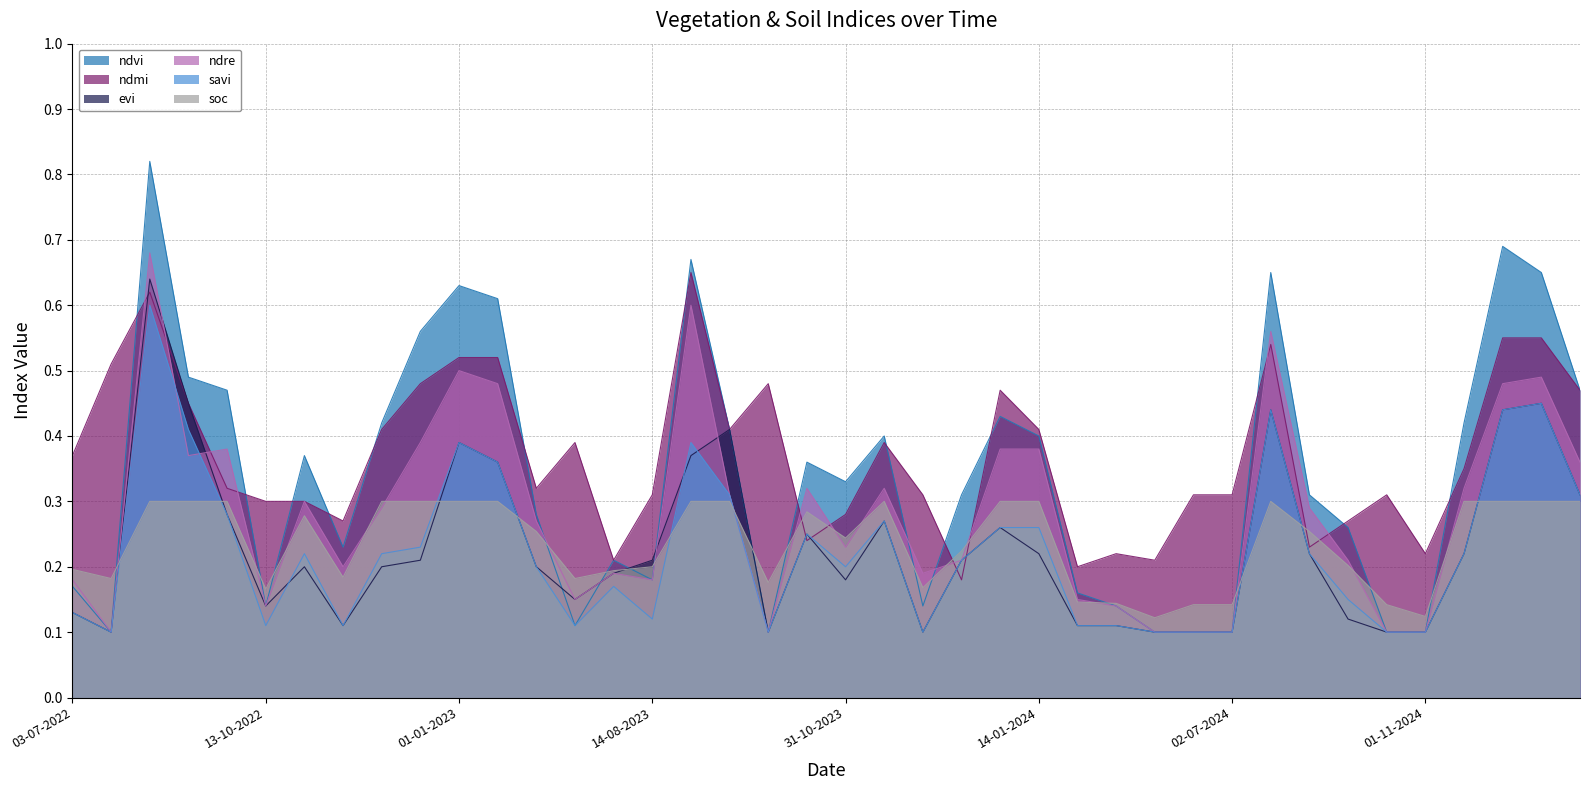

What is the greatest value displayed?

0.8